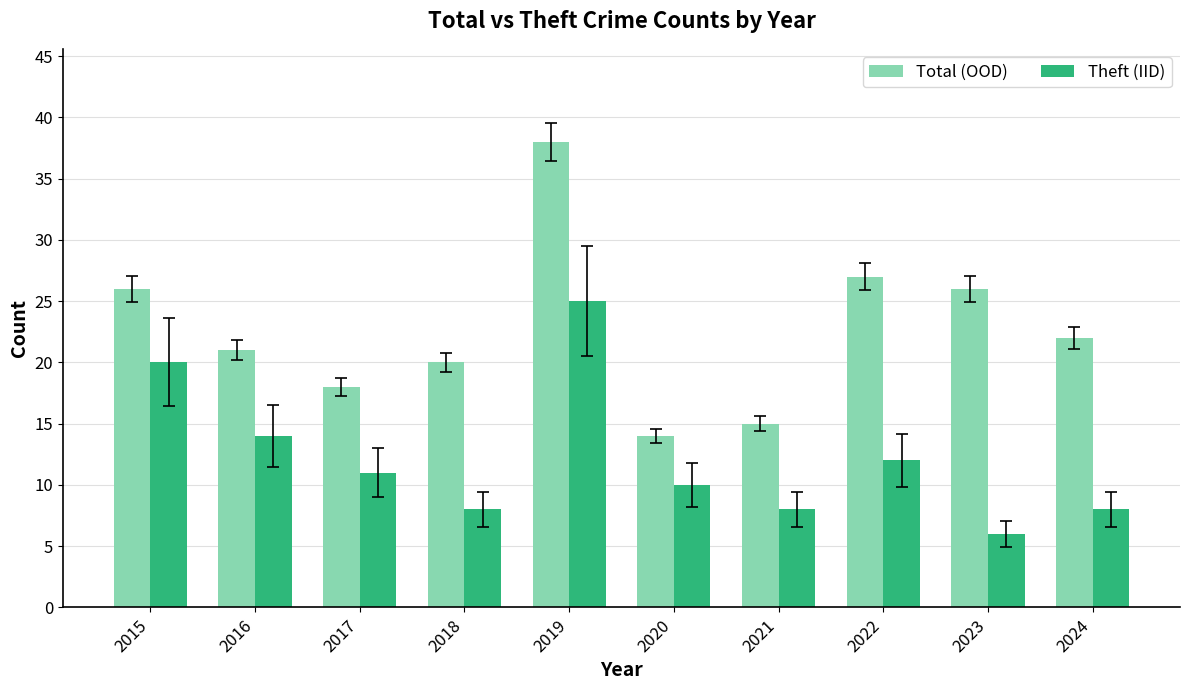

Rank the series by their average value, from lowest to highest.

Theft (IID), Total (OOD)